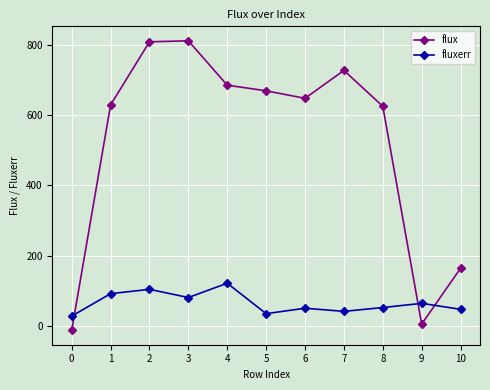

At 5, list the series in order from smallest to largest.

fluxerr, flux